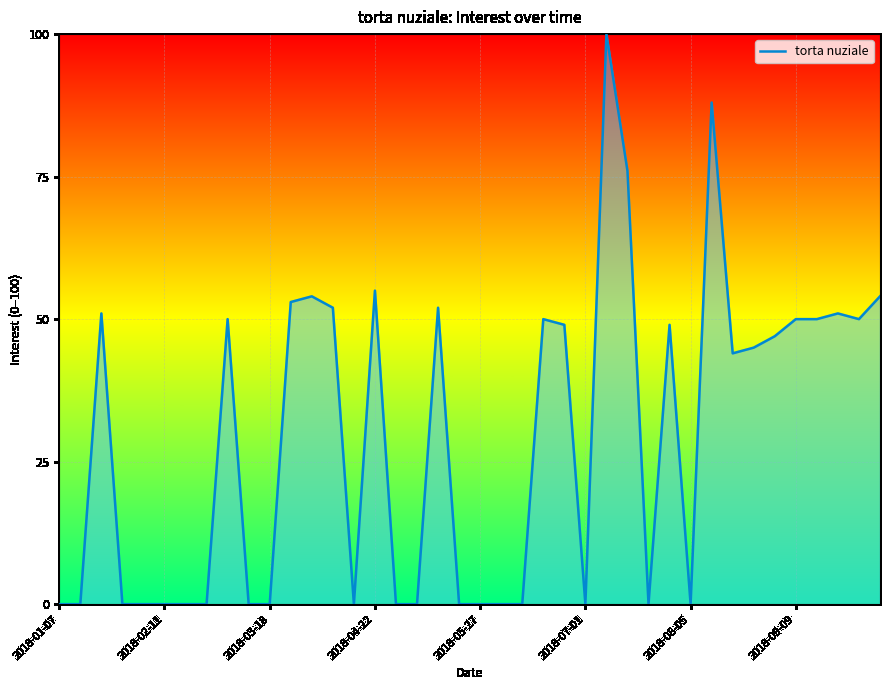

What is the greatest value displayed?

100